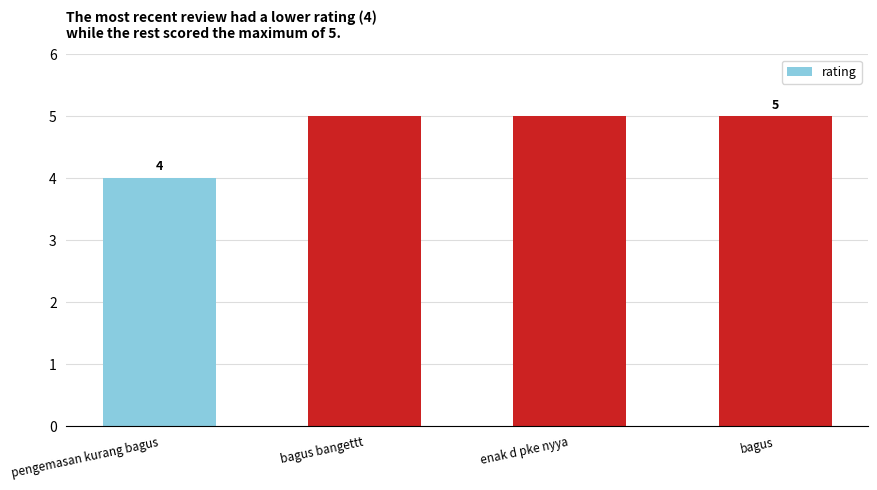

Which category has the lowest value across all series?

pengemasan kurang bagus